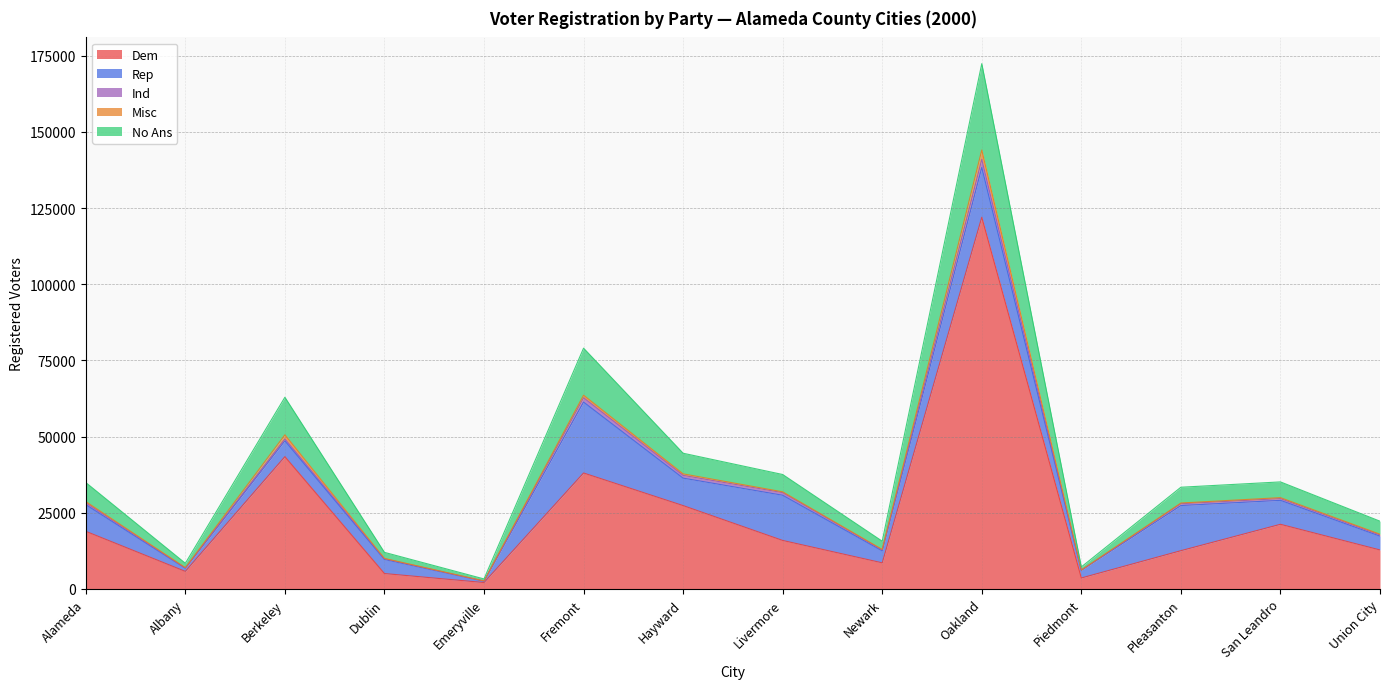

What is the label of the 7th point from the right?

Livermore